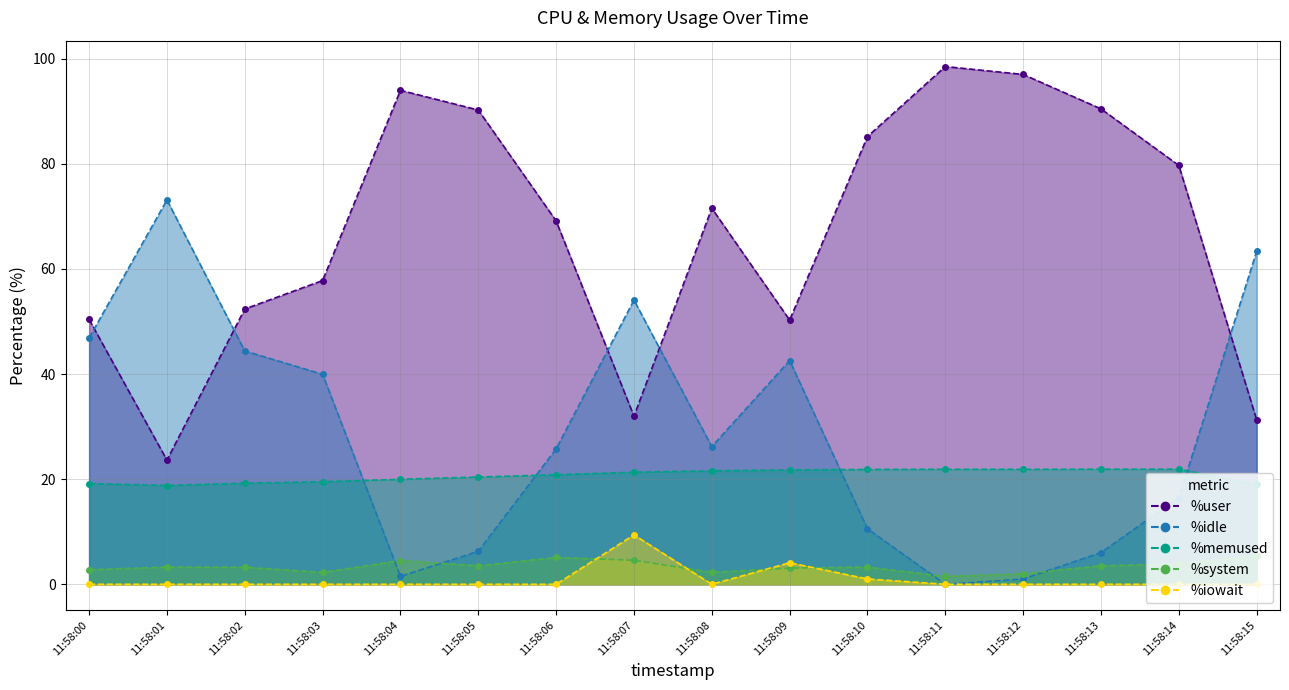

Reading right to left, extract all data points from this chart.

%user: 31.3	79.7	90.5	97.0	98.5	85.2	50.3	71.5	32.0	69.1	90.2	94.0	57.8	52.4	23.6	50.4
%idle: 63.3	16.4	6.0	1.0	0.0	10.6	42.6	26.2	54.1	25.8	6.3	1.5	40.0	44.4	73.1	46.9
%memused: 19.0	21.9	21.9	21.9	21.9	21.9	21.8	21.6	21.3	20.8	20.4	20.0	19.5	19.2	18.8	19.2
%system: 5.4	3.9	3.5	2.0	1.5	3.3	3.1	2.3	4.6	5.1	3.5	4.5	2.3	3.2	3.3	2.8
%iowait: 0.0	0.0	0.0	0.0	0.0	1.0	4.1	0.0	9.4	0.0	0.0	0.0	0.0	0.0	0.0	0.0